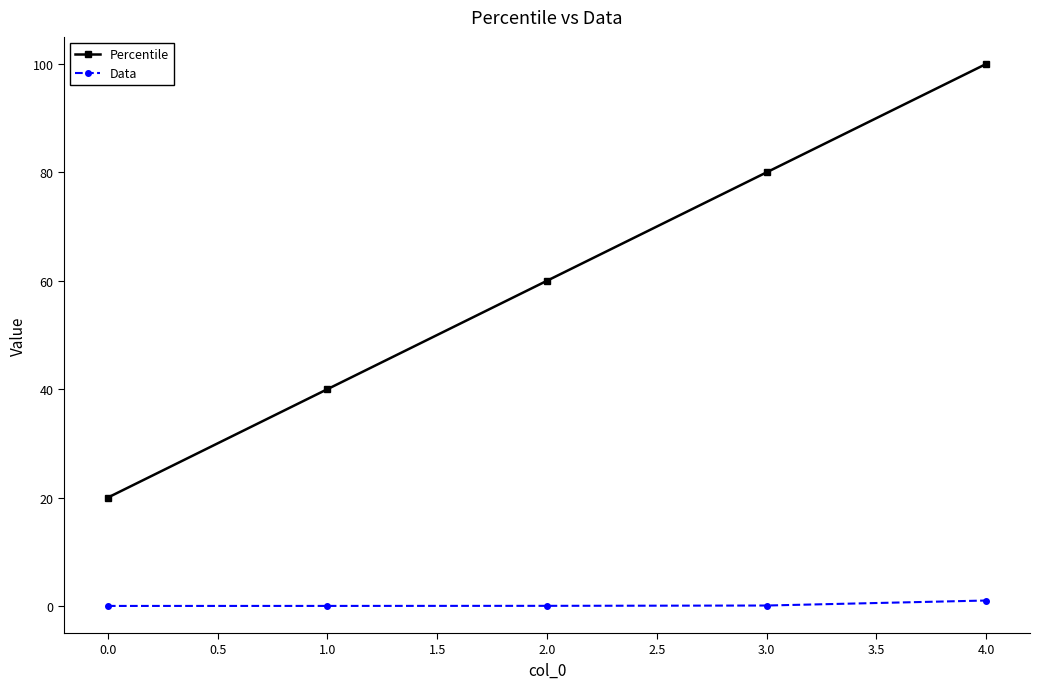

What is the average value of the Data series?

0.2